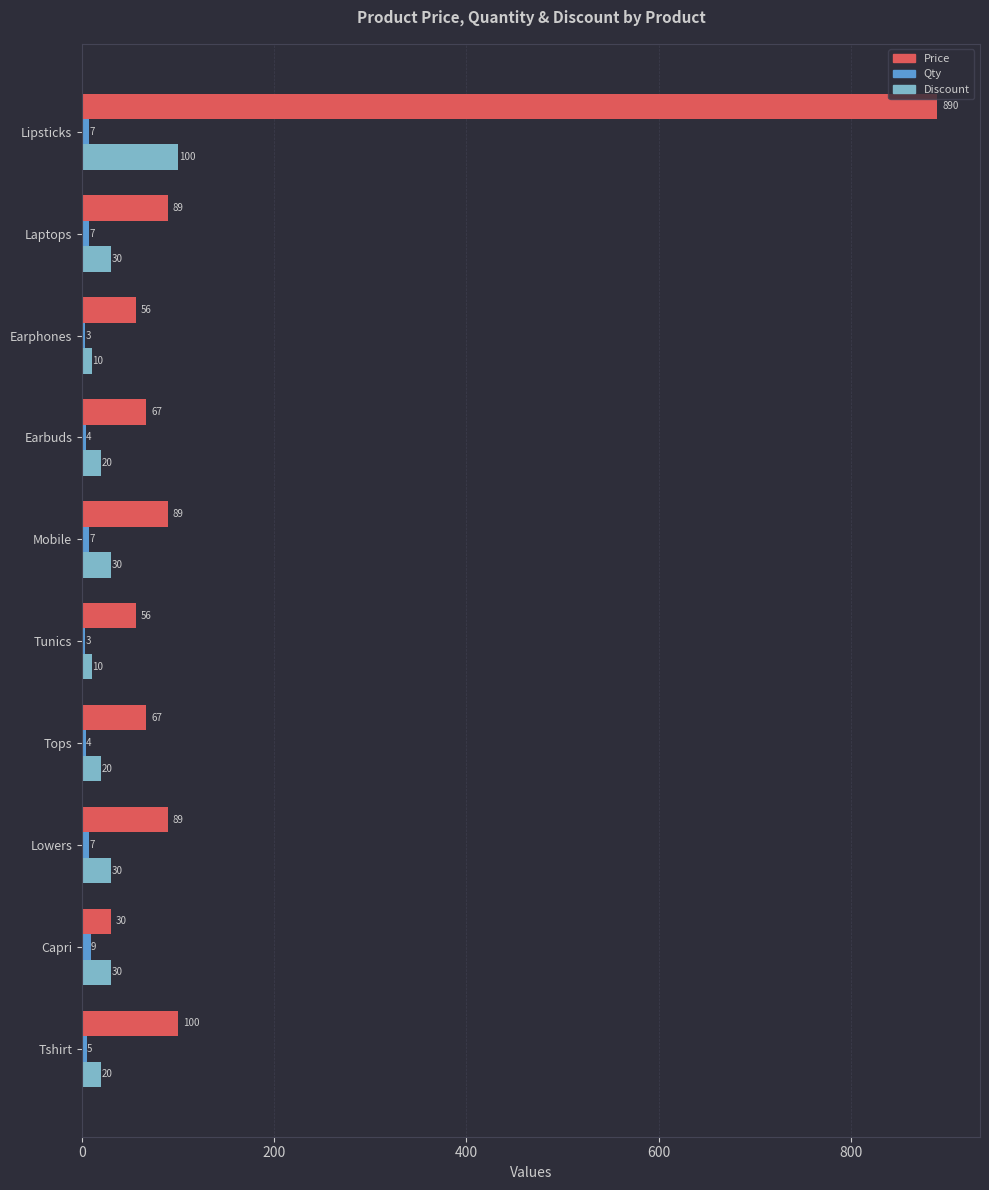

What is the sum of all Price values?

1533